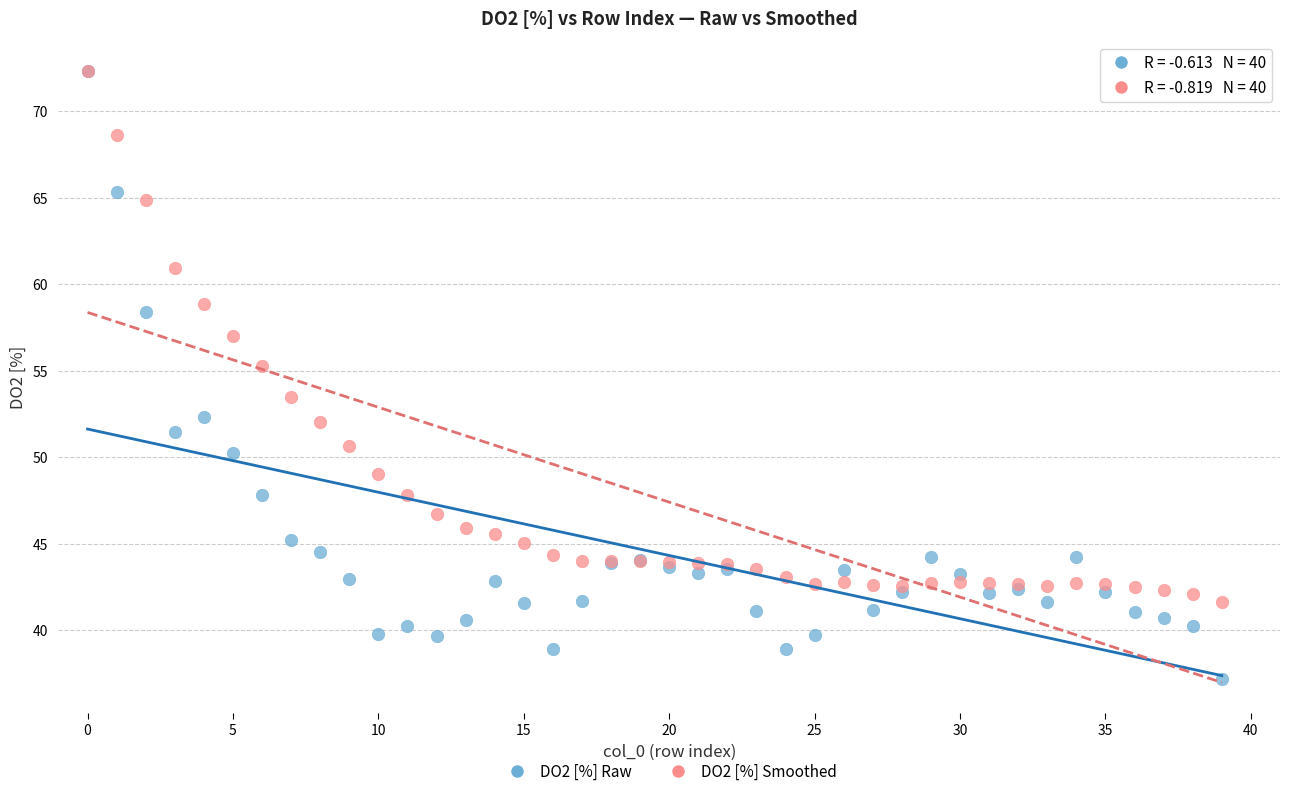

What are all the series names shown in the legend?

DO2 [%] Raw, DO2 [%] Smoothed